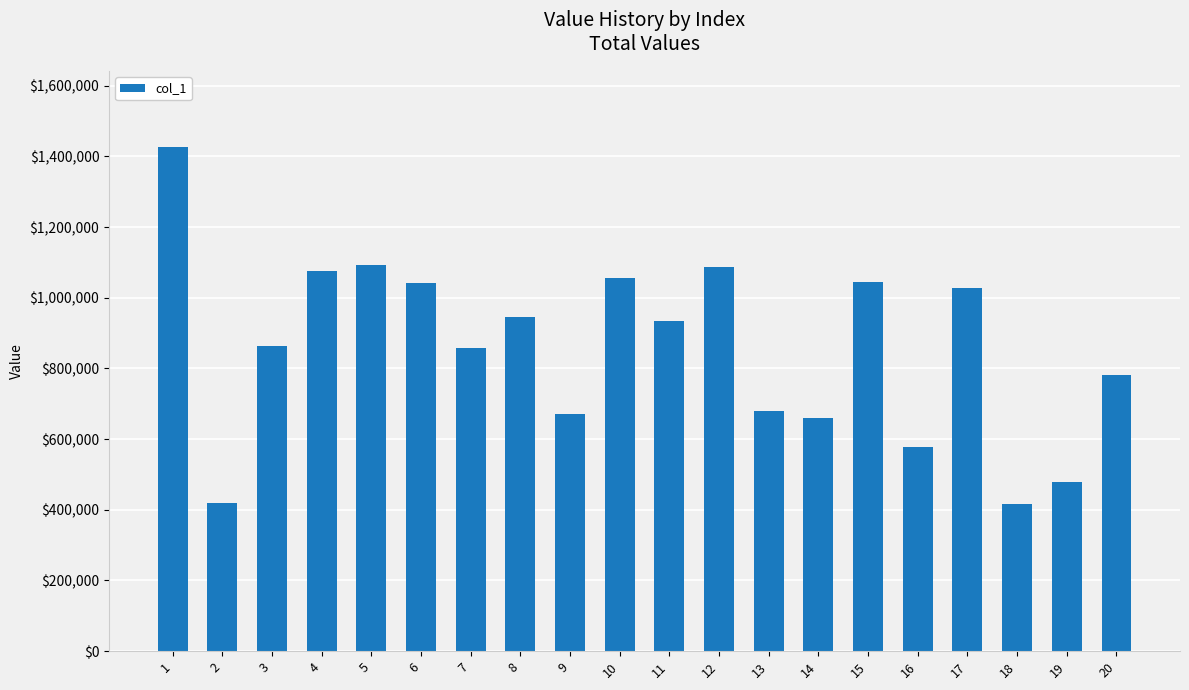

What is the difference between the second highest and minimum values?

675468.5